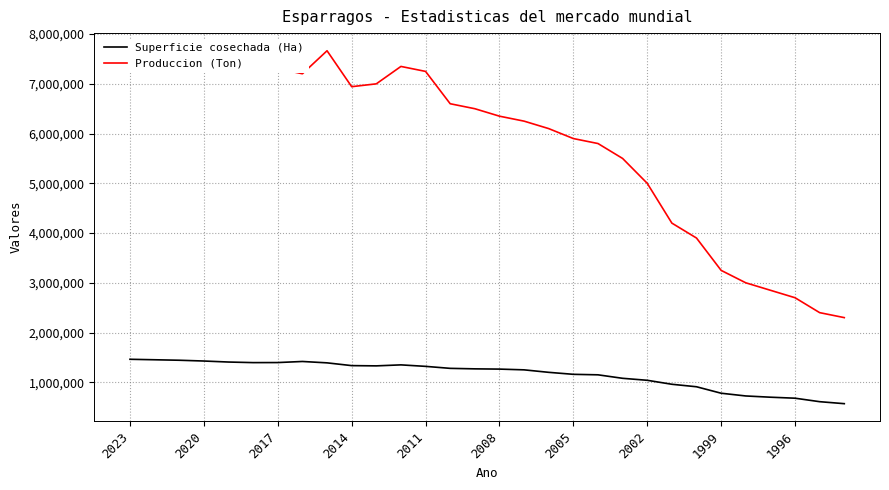

True or false: Produccion (Ton) and Superficie cosechada (Ha) cross at least once.

False